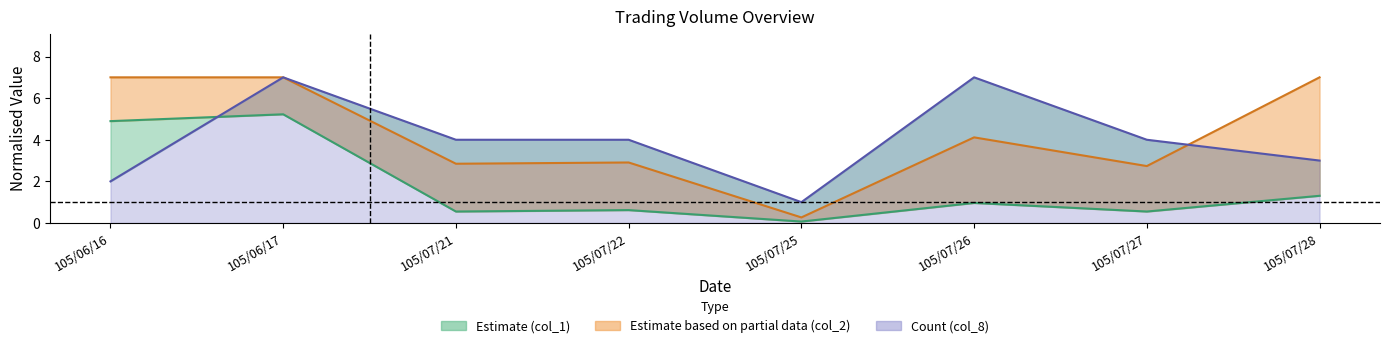

What is the value of the col_8 point at the 1st from the left?

2.0